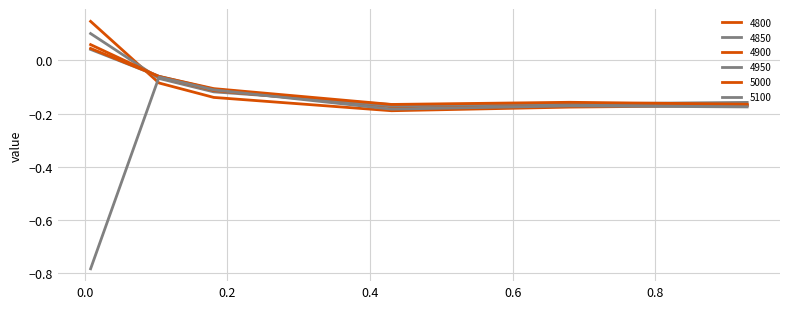

Does the chart have visible grid lines?

Yes